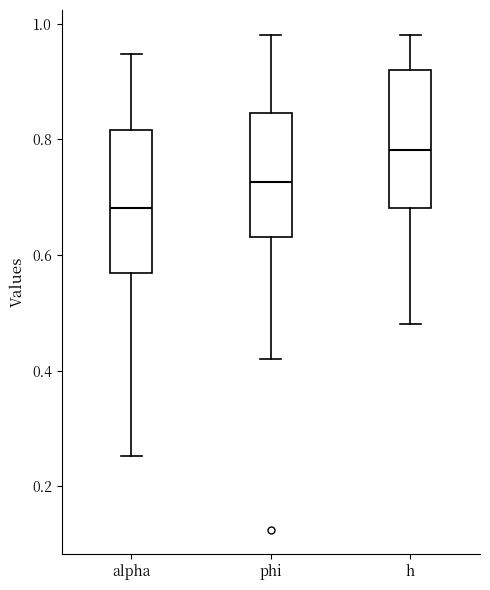

Which box's median line is the highest?

h